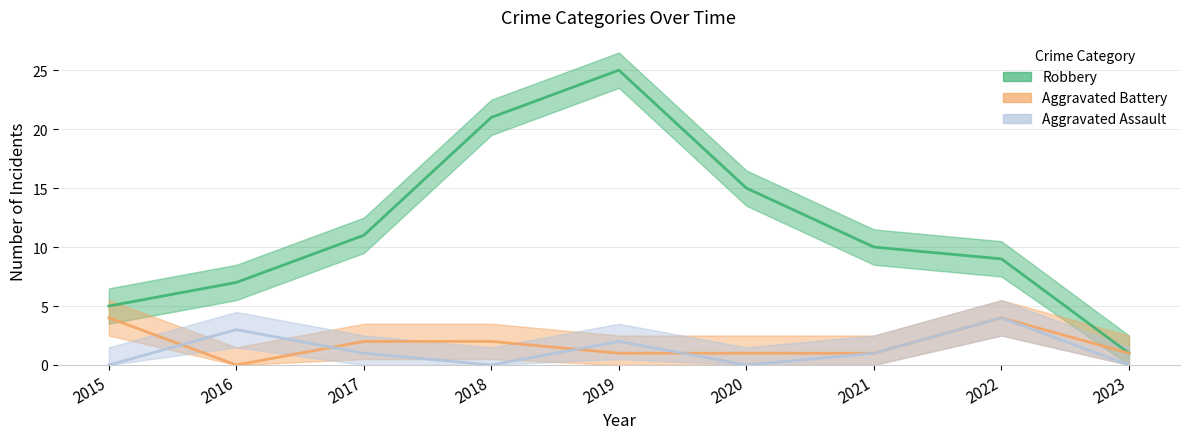

Count the number of categories in the chart.

9